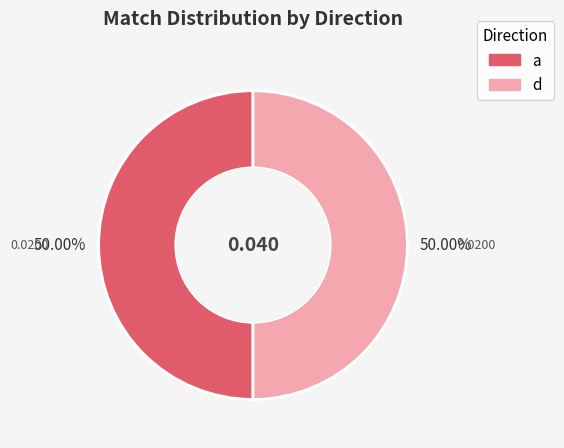

How many segments does this pie chart have?

2